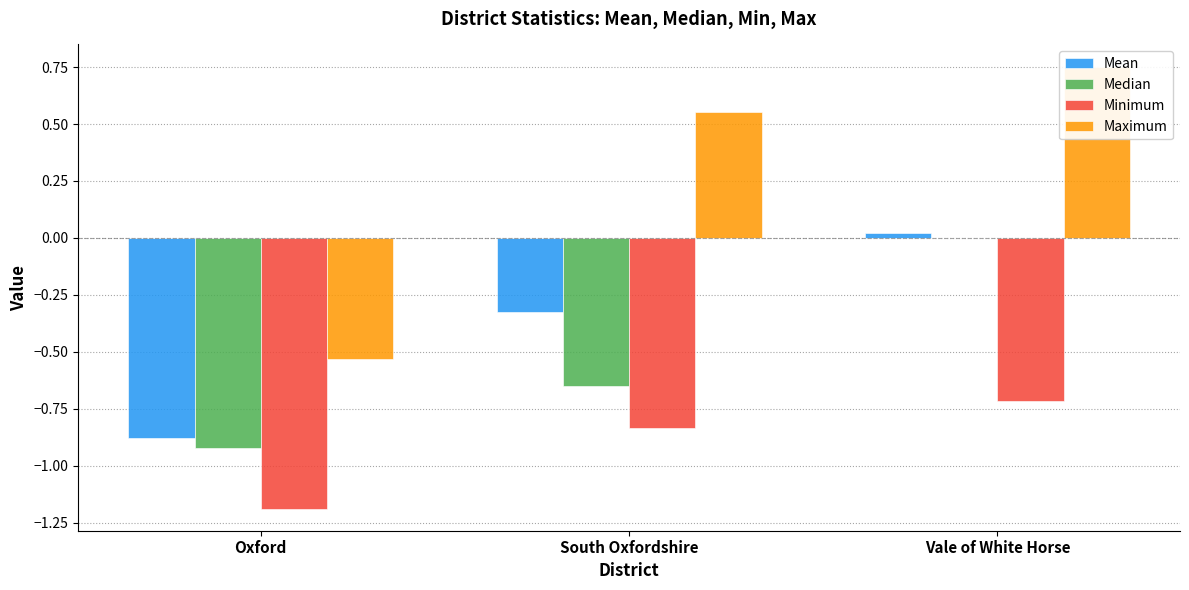

The Minimum series shows -0.7 at Vale of White Horse. True or false?

True